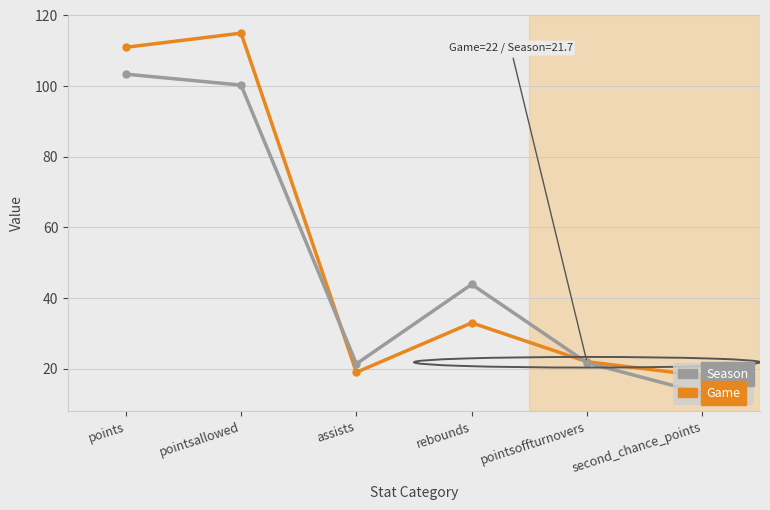

At pointsallowed, list the series in order from largest to smallest.

Game, Season